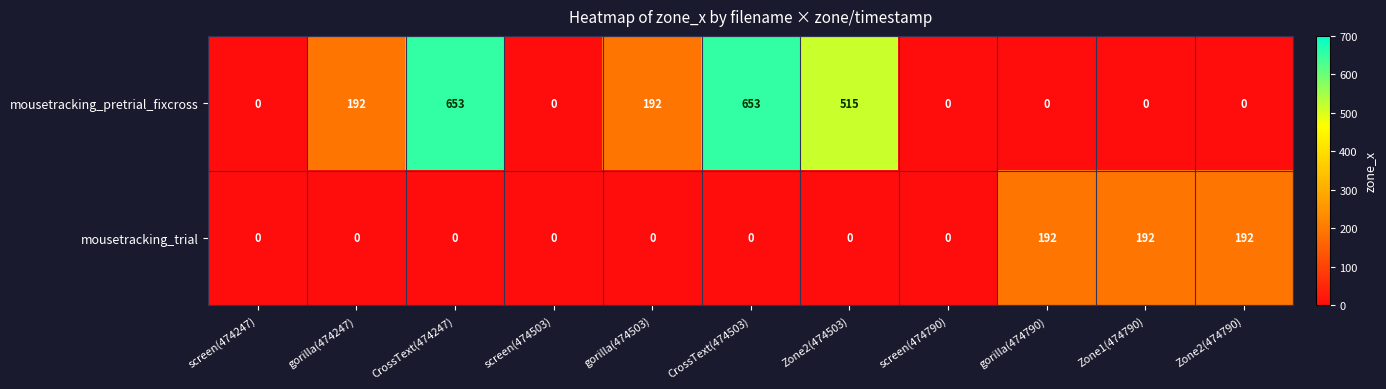

Reading left to right, extract all data points from this chart.

mousetracking_pretrial_fixcross: screen(474247)=0	gorilla(474247)=192	CrossText(474247)=653	screen(474503)=0	gorilla(474503)=192	CrossText(474503)=653	Zone2(474503)=515	screen(474790)=0	gorilla(474790)=0	Zone1(474790)=0	Zone2(474790)=0
mousetracking_trial: screen(474247)=0	gorilla(474247)=0	CrossText(474247)=0	screen(474503)=0	gorilla(474503)=0	CrossText(474503)=0	Zone2(474503)=0	screen(474790)=0	gorilla(474790)=192	Zone1(474790)=192	Zone2(474790)=192